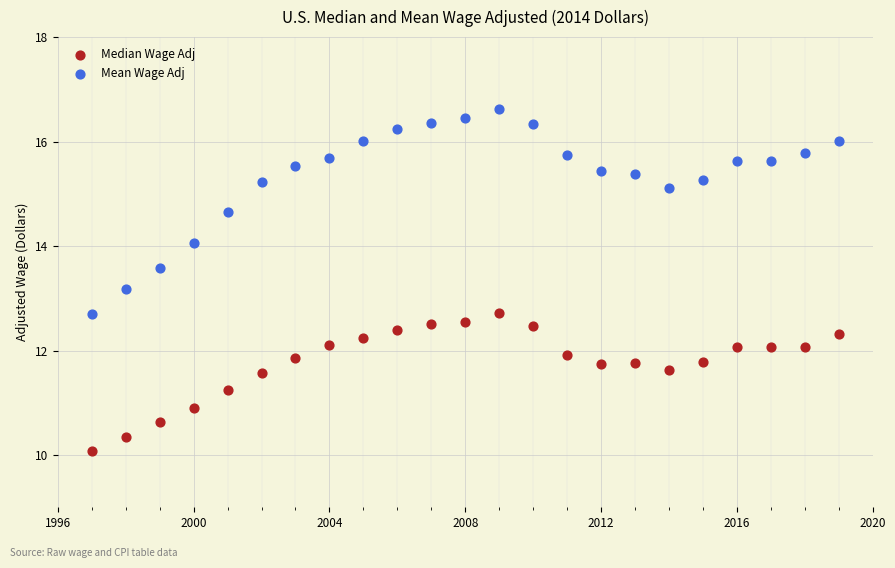

In the Median Wage Adj series, what Y value is closest to 11?

10.9